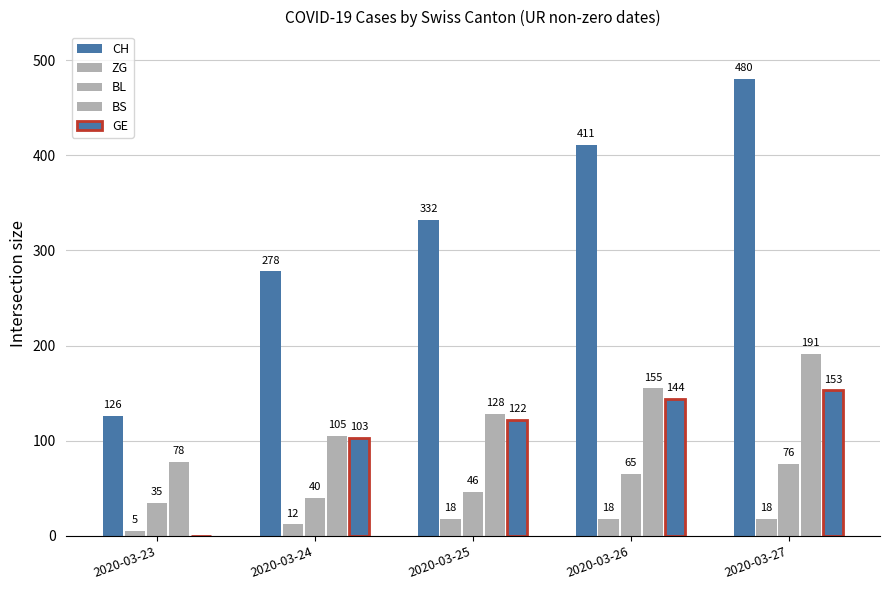

Are the bars horizontal?

No